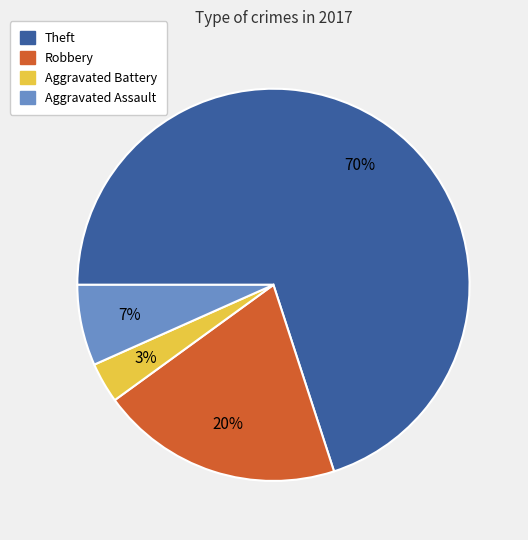

What is the ratio of the value at Aggravated Assault to the value at Robbery?

0.3